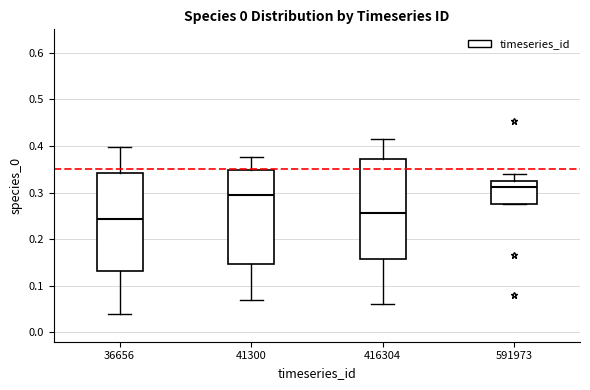

Reading left to right, transcribe this box plot: for each box, give where its median line is, the range the box spans, and where its two whiskers end, as read against the y-axis. The values are not printed on the chart, so give them approximately, as read against the axis.

36656: median 0.24, box 0.13 to 0.34, whiskers 0.04 to 0.40
41300: median 0.30, box 0.15 to 0.35, whiskers 0.07 to 0.38
416304: median 0.26, box 0.16 to 0.37, whiskers 0.06 to 0.42
591973: median 0.31, box 0.28 to 0.33, whiskers 0.28 to 0.34